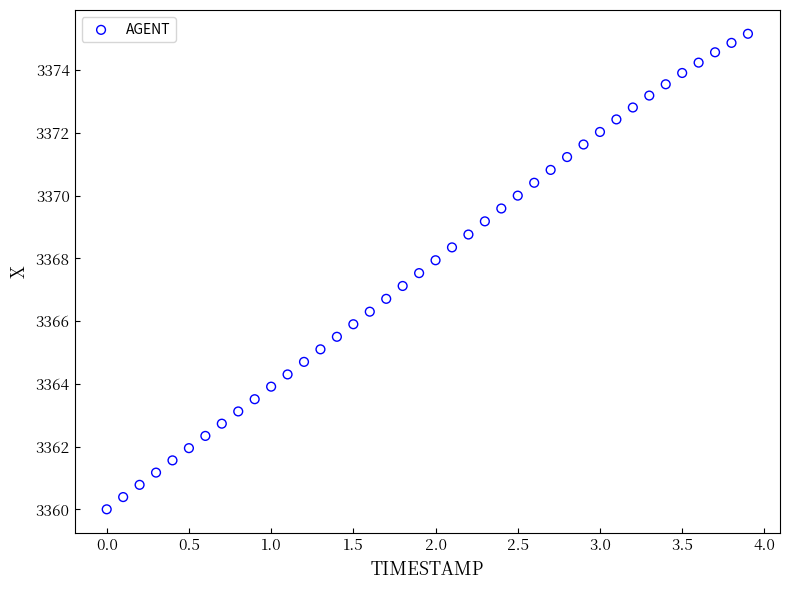

What is the range of Y values (max minus min)?

15.2